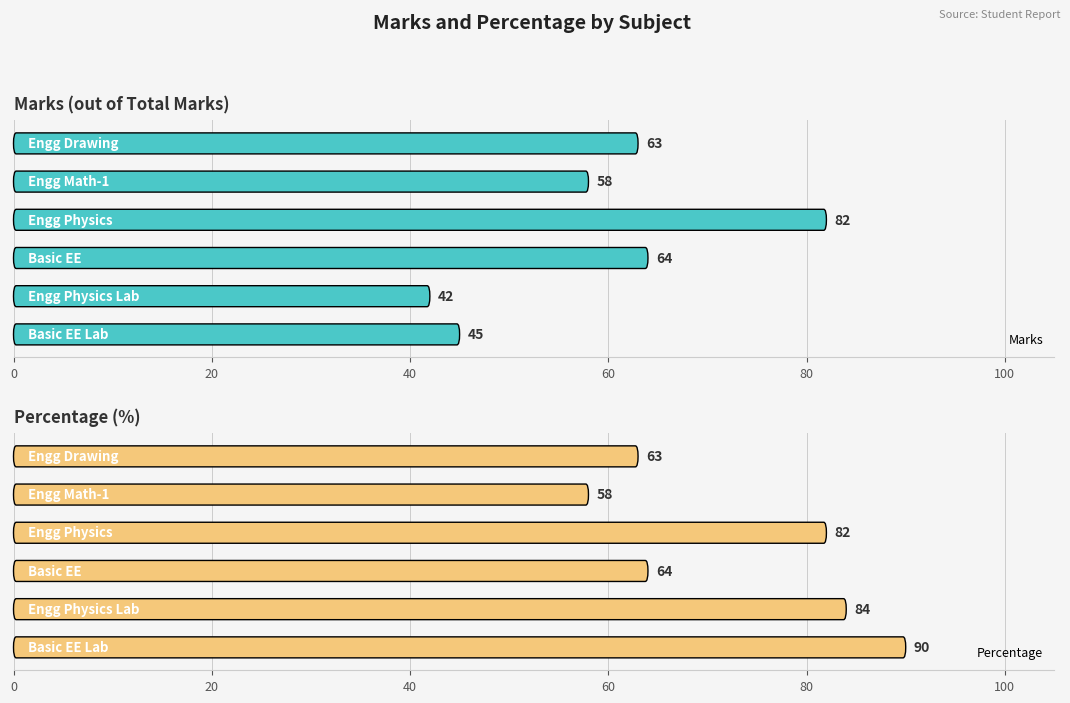

What is the minimum value for Percentage?

58